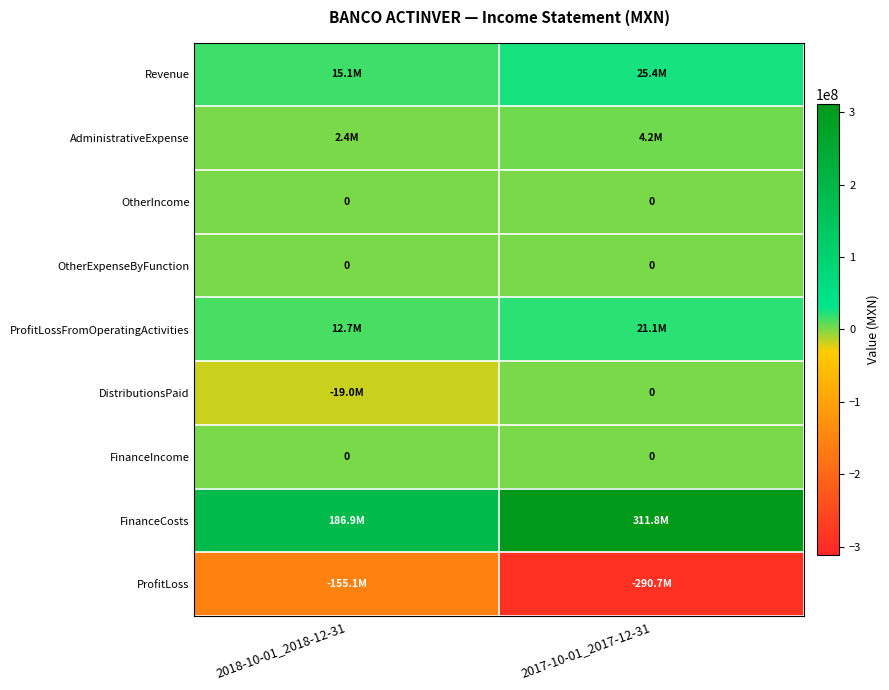

The value of FinanceIncome at 2018-10-01_2018-12-31 is 0. True or false?

True